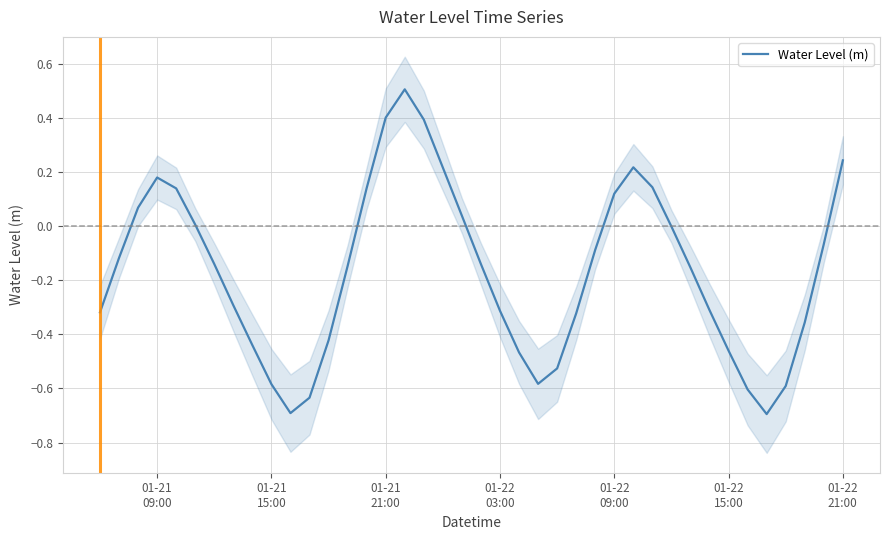

How many values are below zero?

26